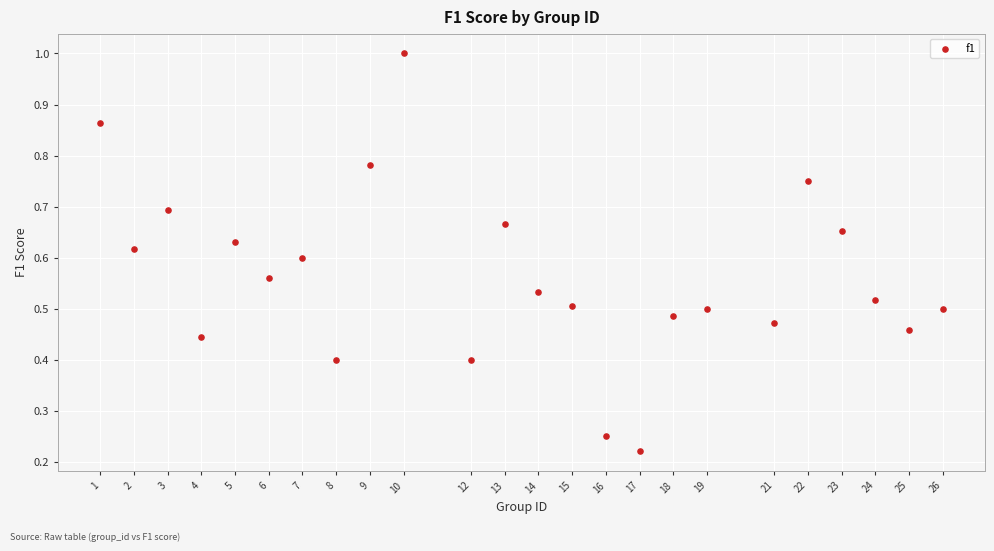

What is the range of X values (max minus min)?

25.0